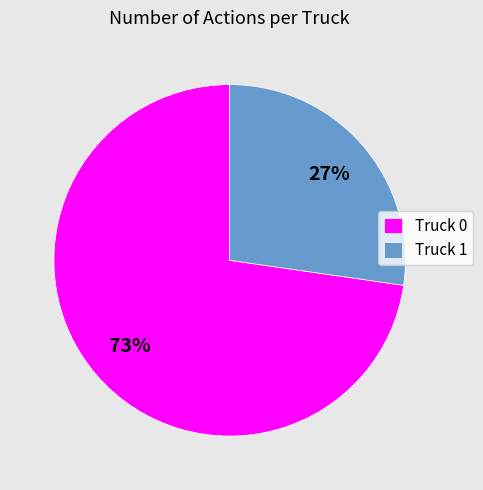

How many segments does this pie chart have?

2